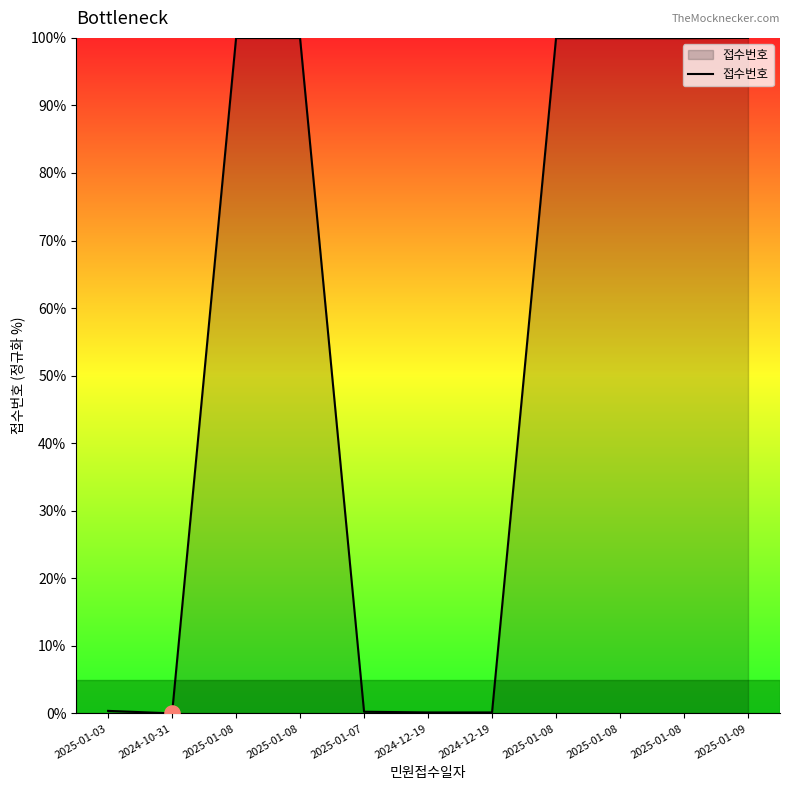

Which has a higher value, 2025-01-08 or 2025-01-07?

2025-01-08